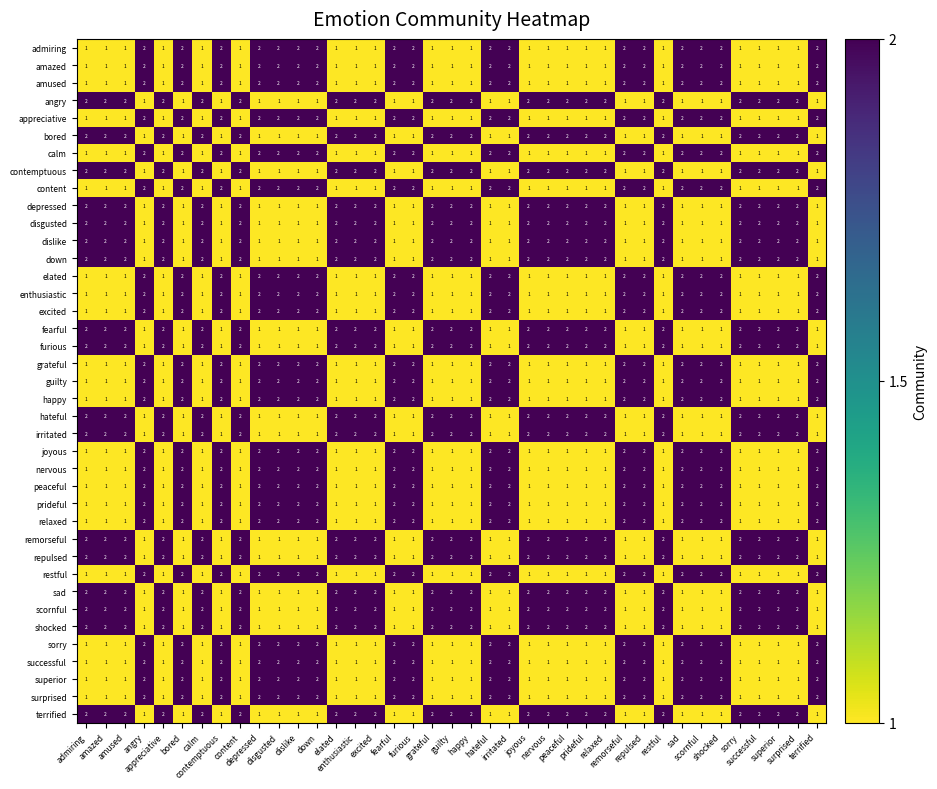

At how many categories does at least one series exceed 1?

39